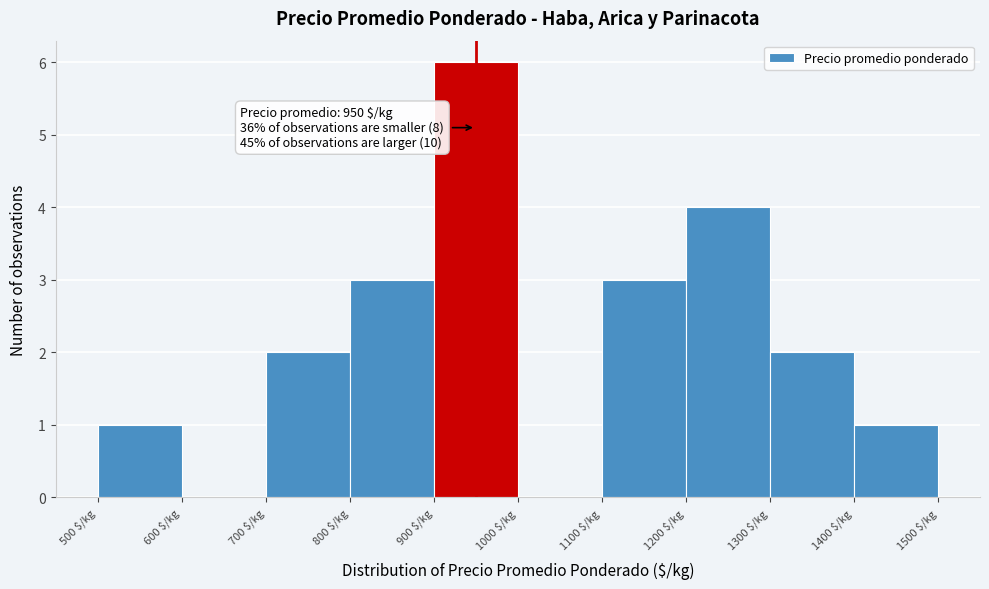

Over which range of the x-axis is the bar tallest?

900 to 1000